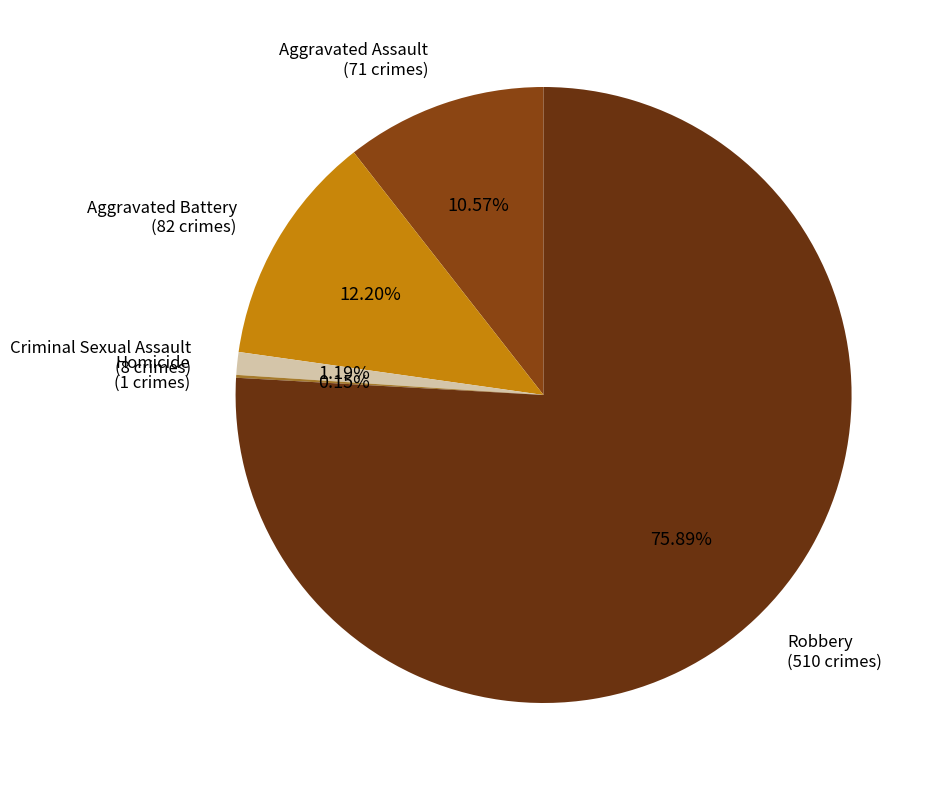

To the nearest percent, what portion does Robbery represent?

76%